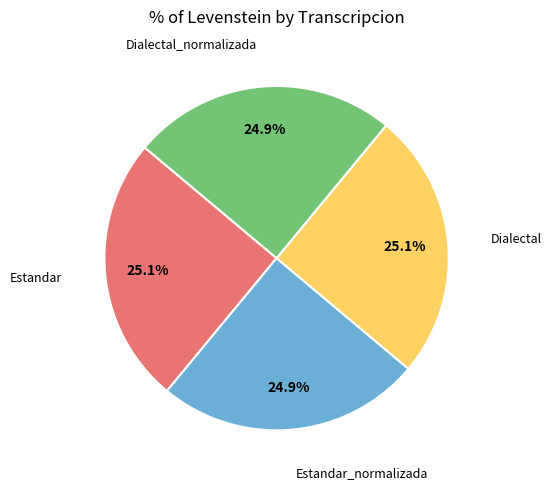

How many slices are in this pie chart?

4